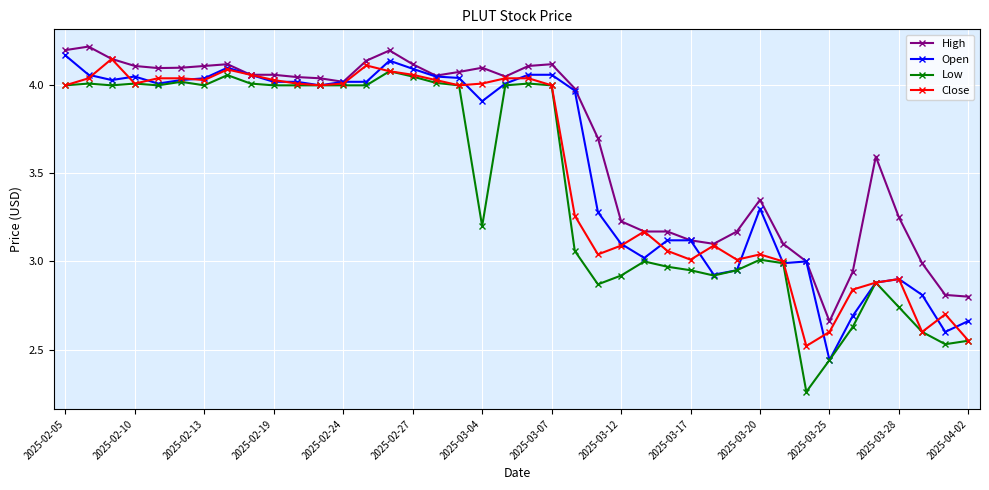

How many distinct data groups are displayed?

4